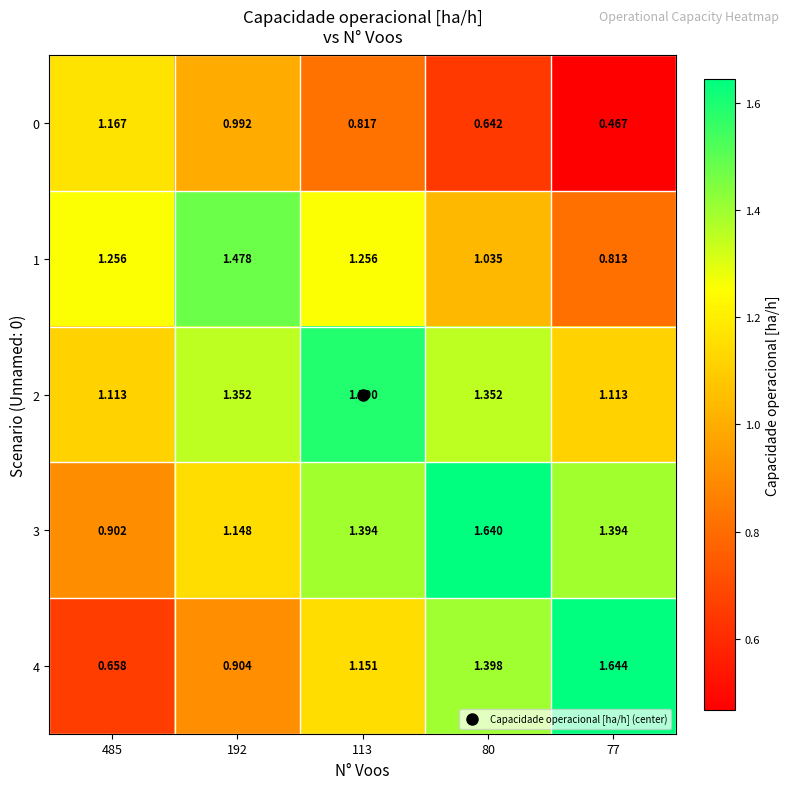

Is the value of 3 at 192 greater than the value of 0 at 192?

Yes